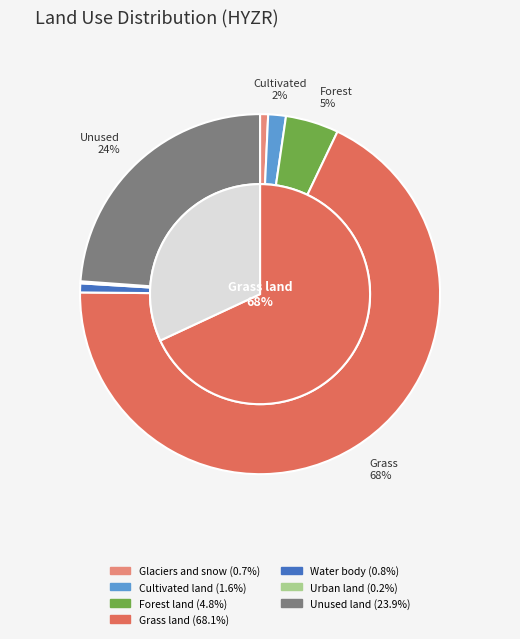

What is the largest slice in the pie chart?

Grass land